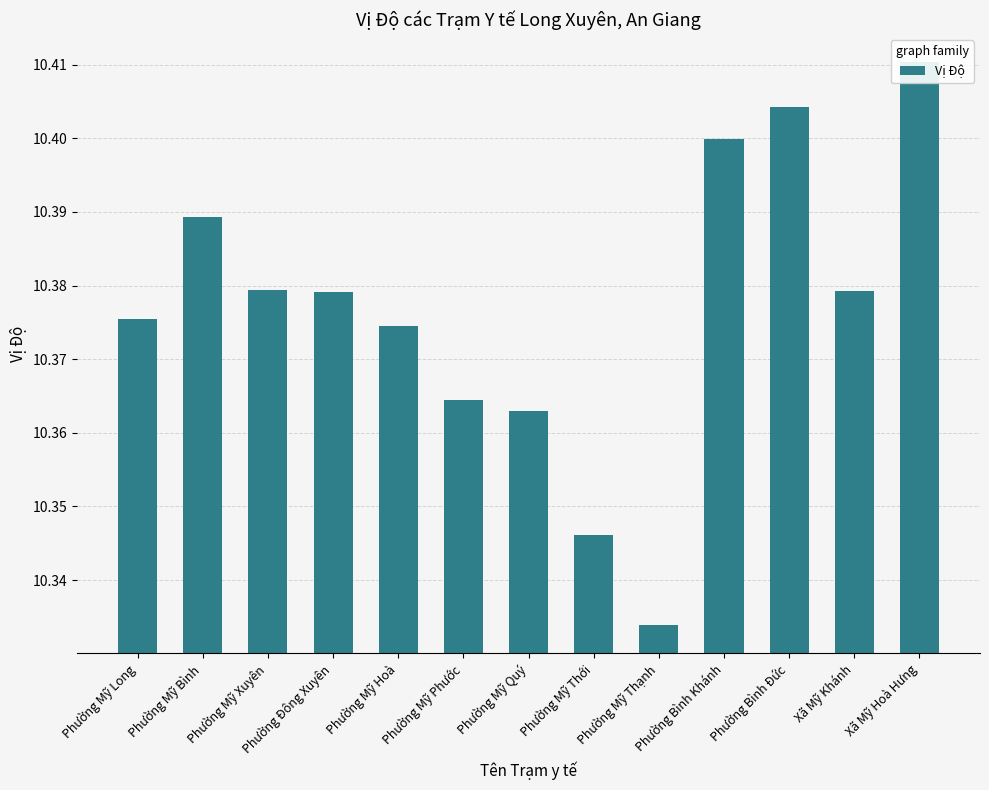

What is the approximate value at Phường Mỹ Thới?

10.3